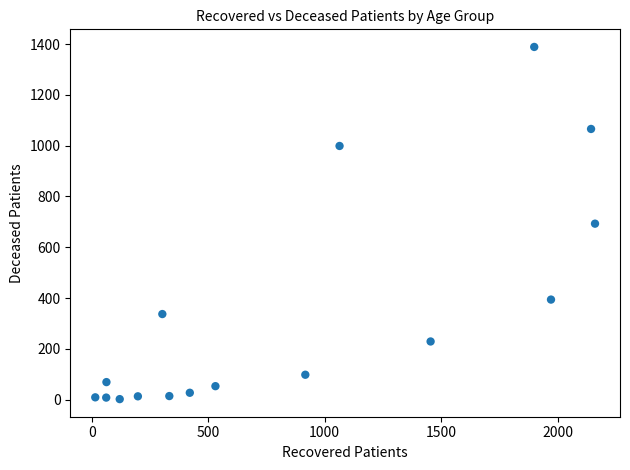

What is the range of Y values (max minus min)?

1387